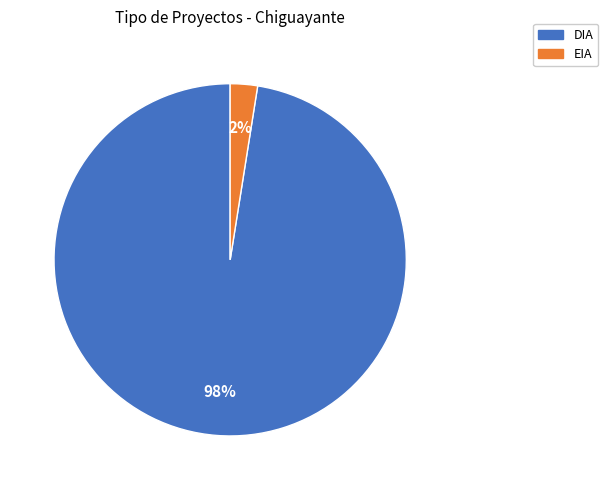

To the nearest percent, what is the combined percentage of EIA and DIA?

100%